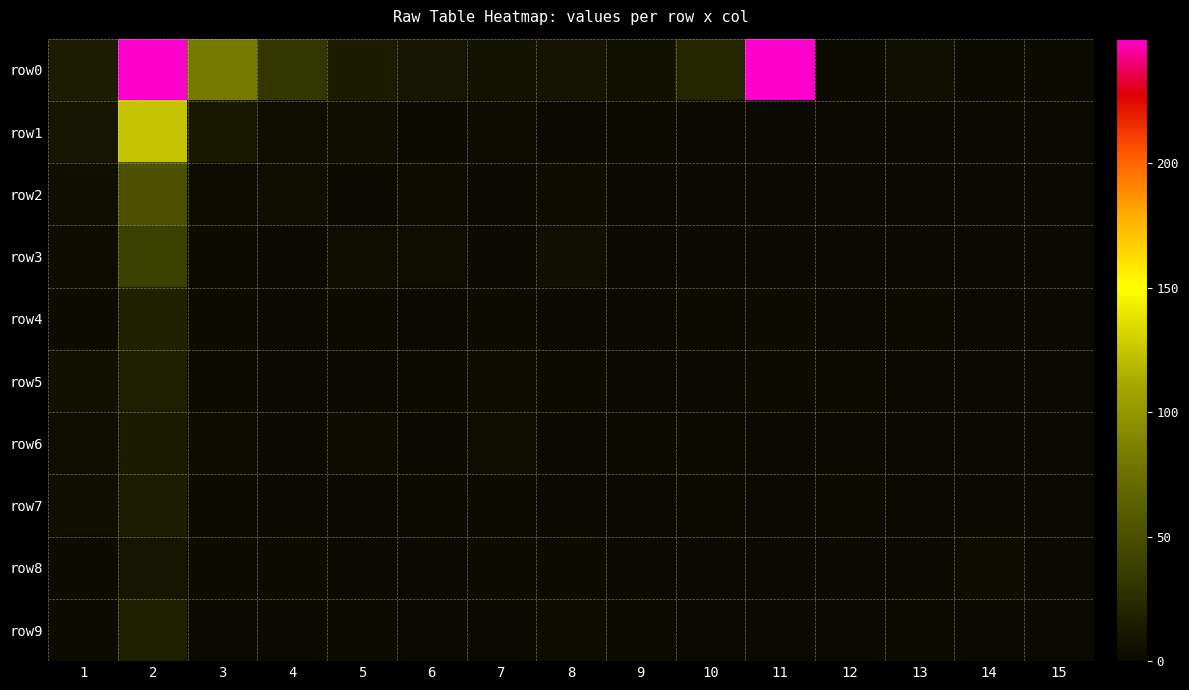

Count the number of data series in this chart.

10